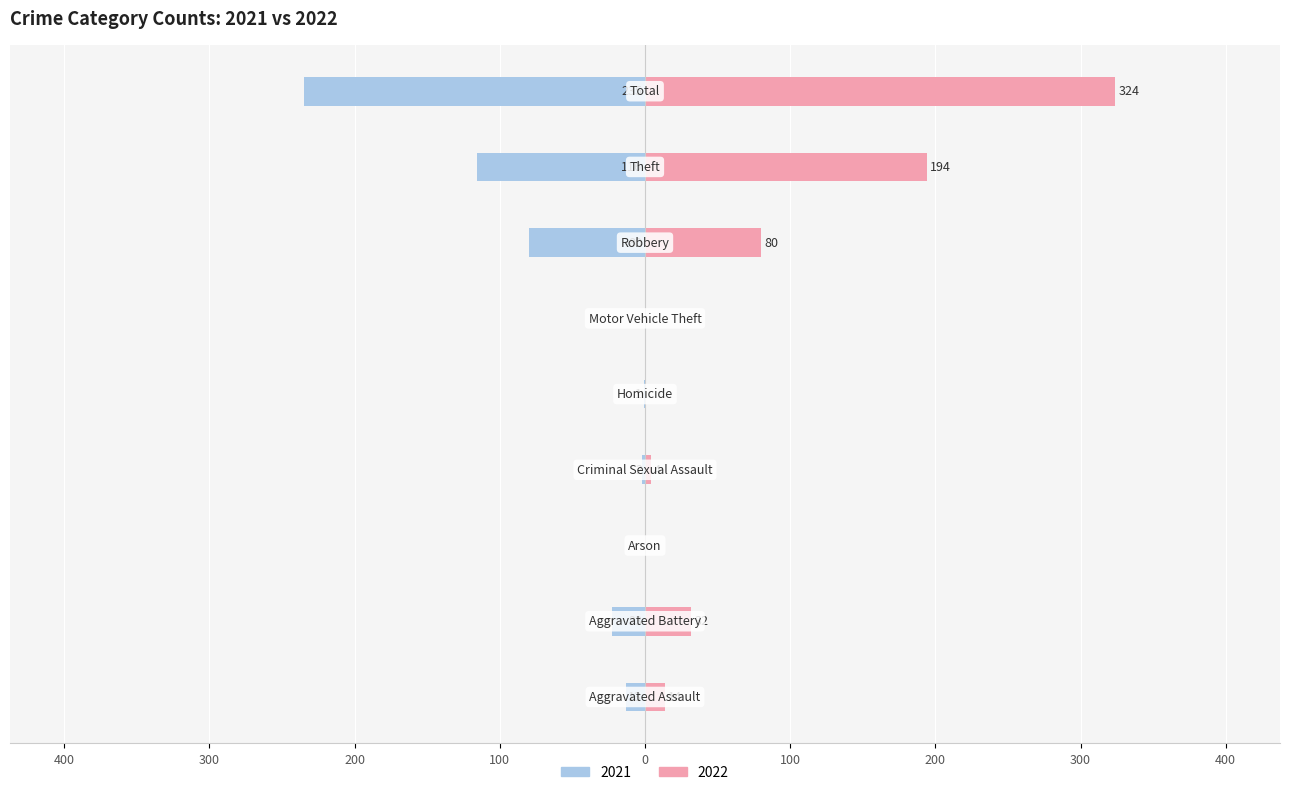

What is the label of the 7th bar from the right?

Arson